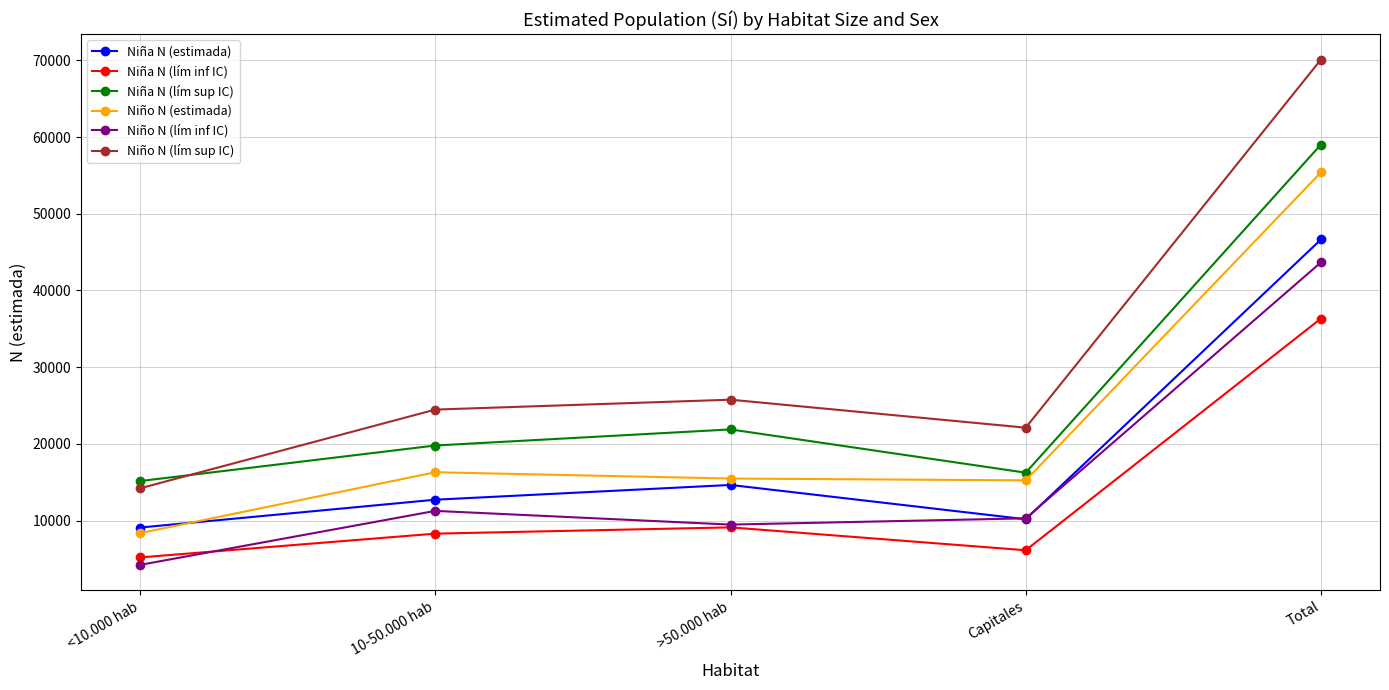

At which label is Niña N (lím sup IC) closest to 37090?

>50.000 hab